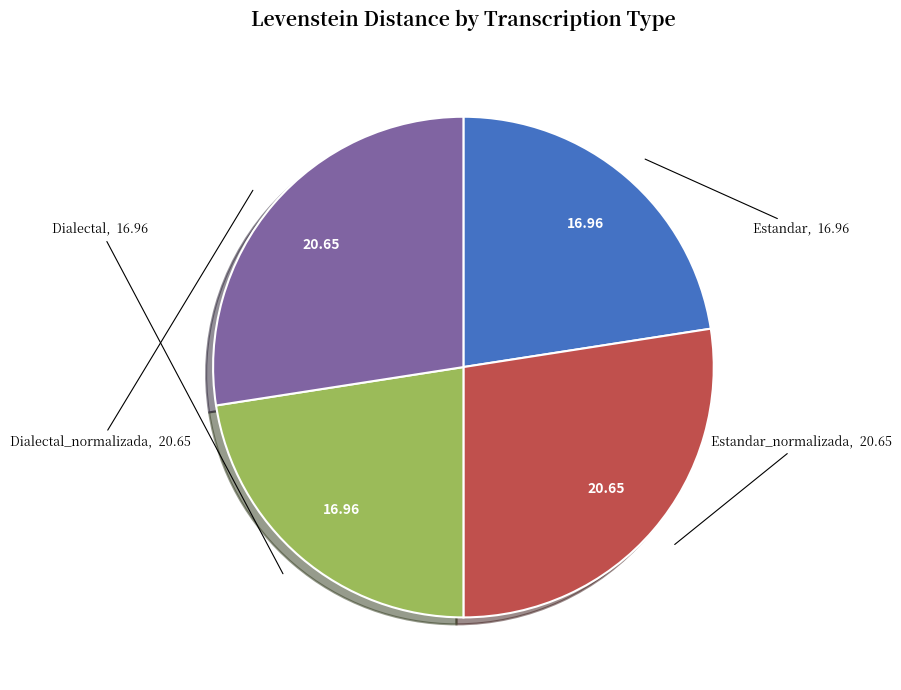

Combined, do Estandar_normalizada and Dialectal_normalizada account for over 50%?

Yes